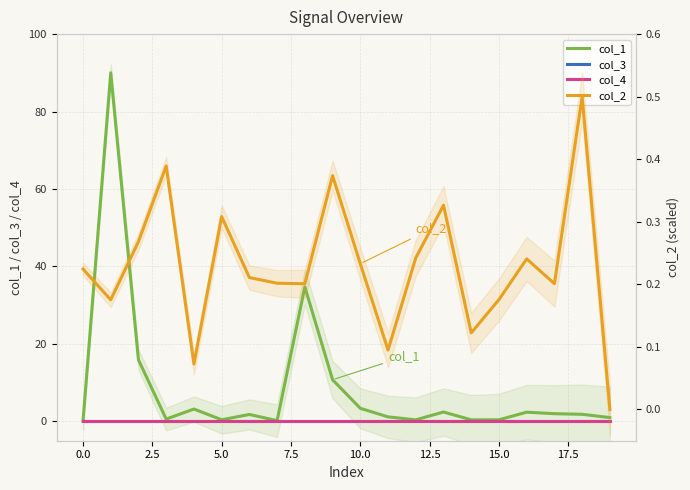

How many values in the col_2 series exceed 0?

19